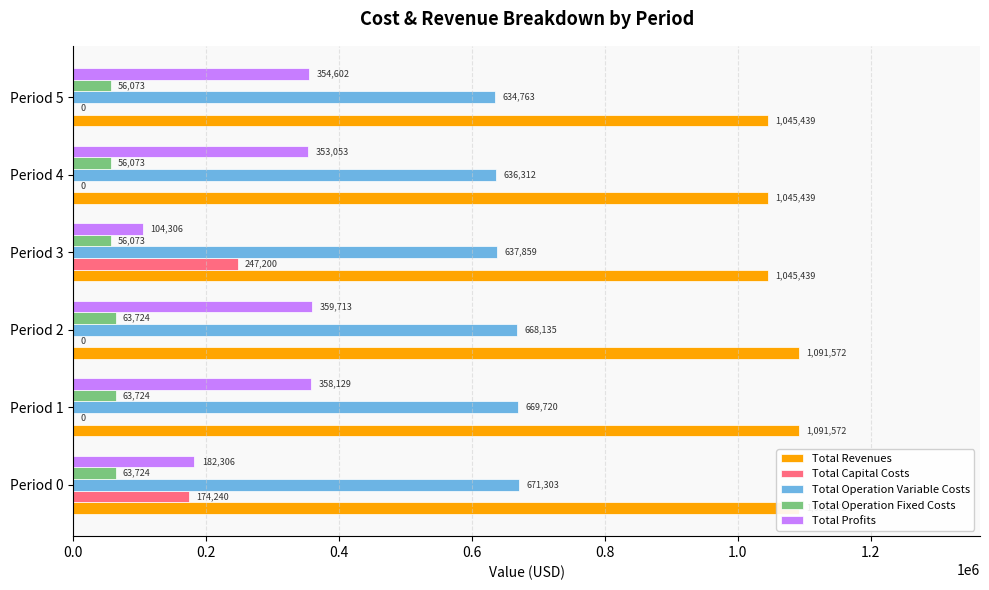

How many bars are there in total?

30